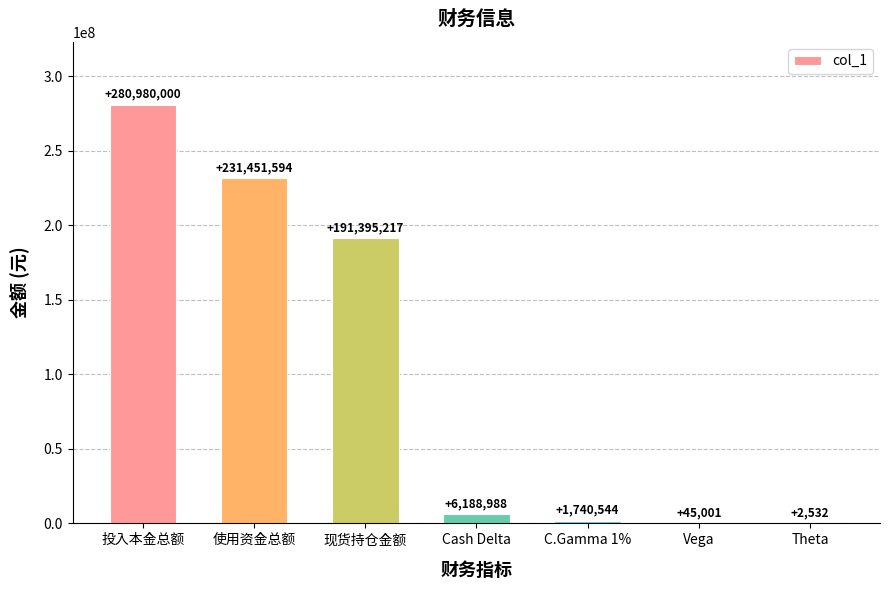

What is the greatest value displayed?

280980000